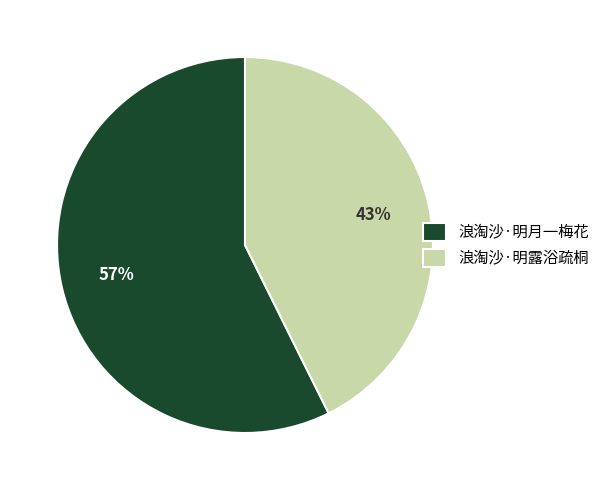

What is the ratio of the value at 浪淘沙·明月一梅花 to the value at 浪淘沙·明露浴疏桐?

1.3